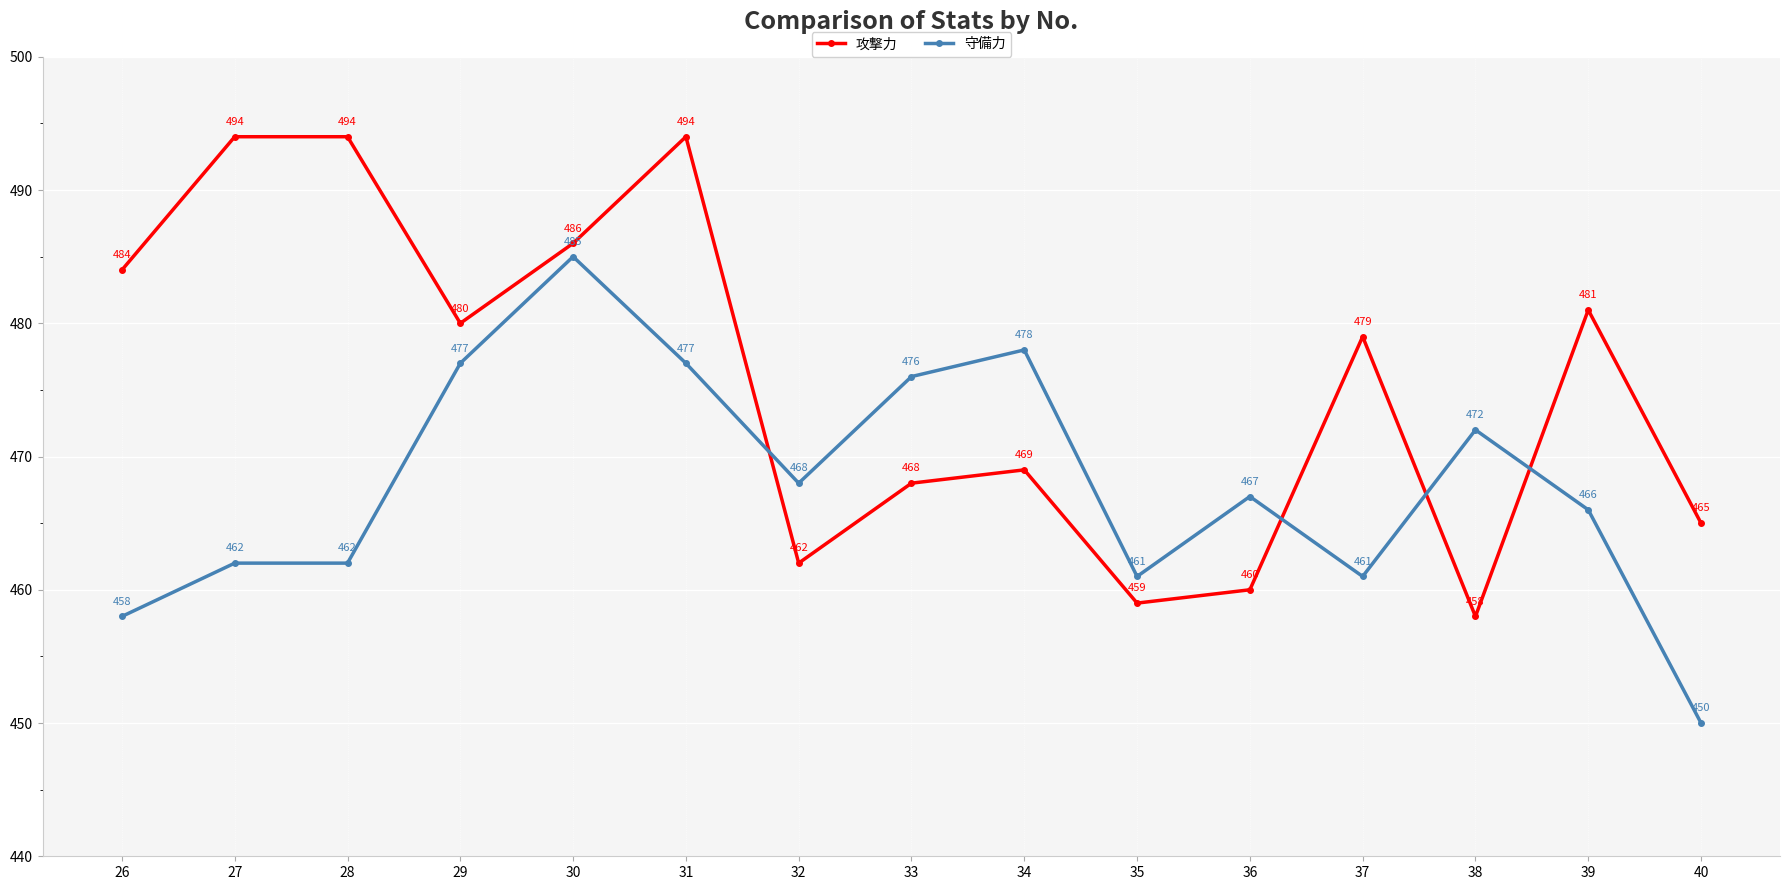

Which series has the widest spread of values?

攻撃力